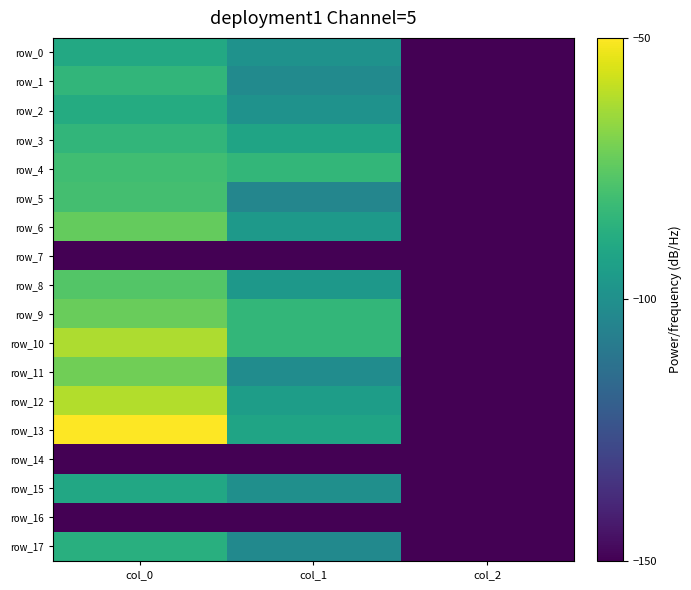

What is the average value of the row_9 series?

-102.2